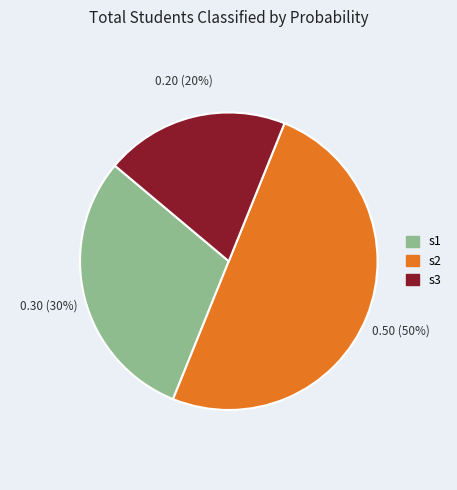

What is the smallest slice in the pie chart?

s3